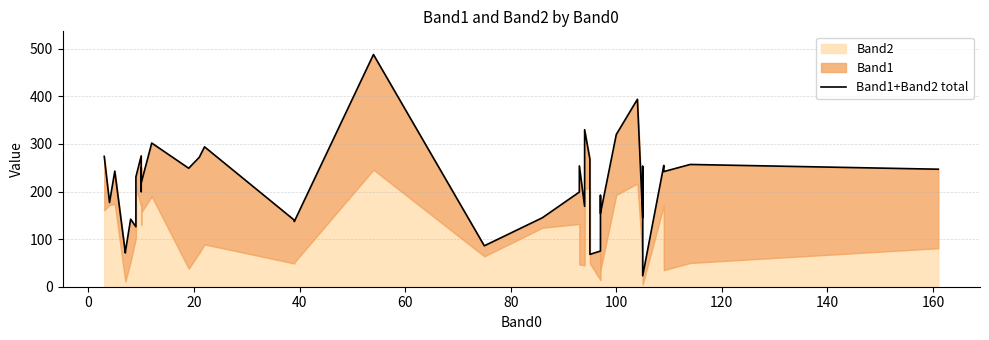

Reading left to right, transcribe all the data shown in this chart.

274	177	243	71	73	142	126	231	275	200	250	218	302	249	272	294	140	137	488	86	145	199	254	169	330	268	68	75	192	154	320	394	145	253	80	23	255	242	257	247